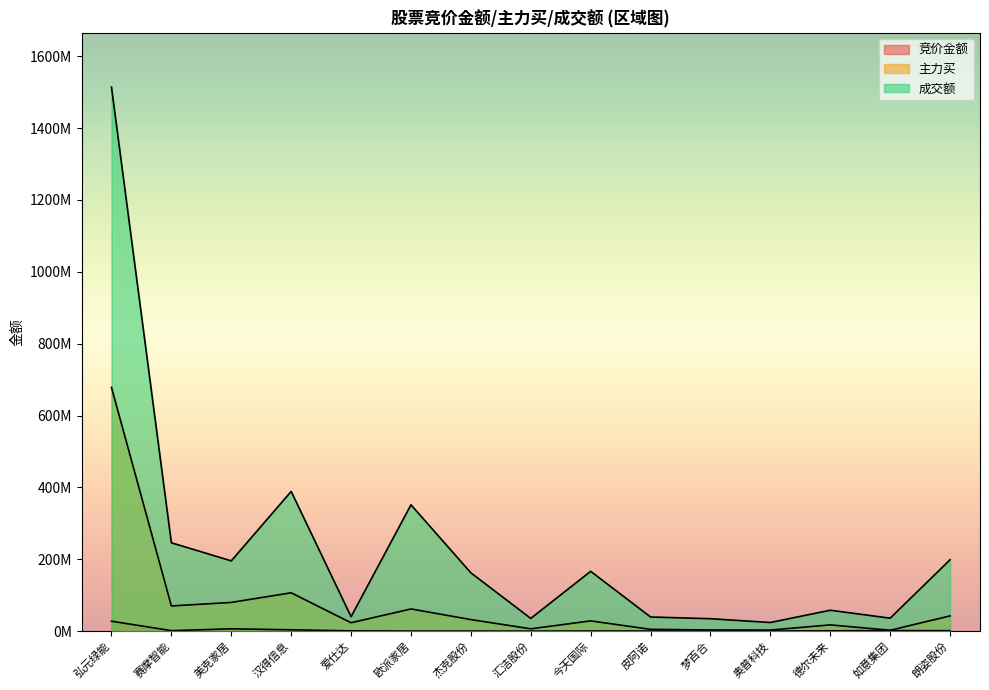

What is the sum of all 成交额 values?

3491386252